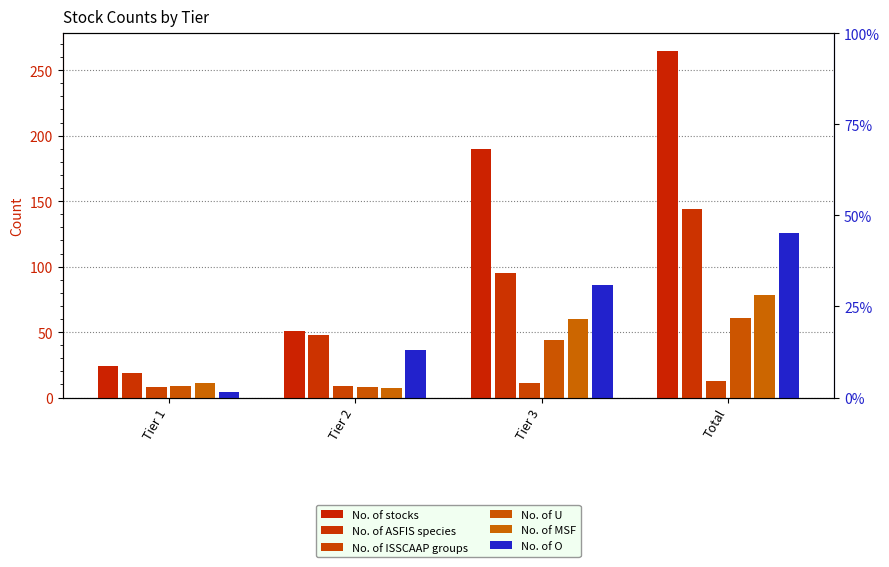

What is the label of the 1st bar from the left?

Tier 1